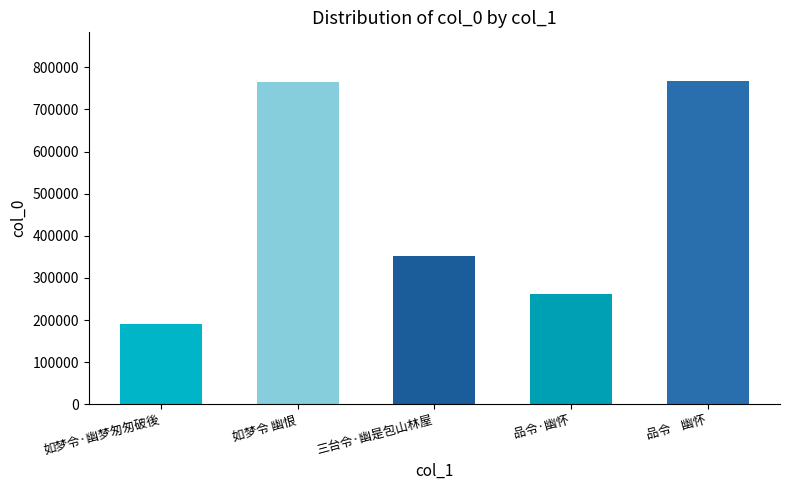

The chart shows a value of 767920 at 品令    幽怀. True or false?

True